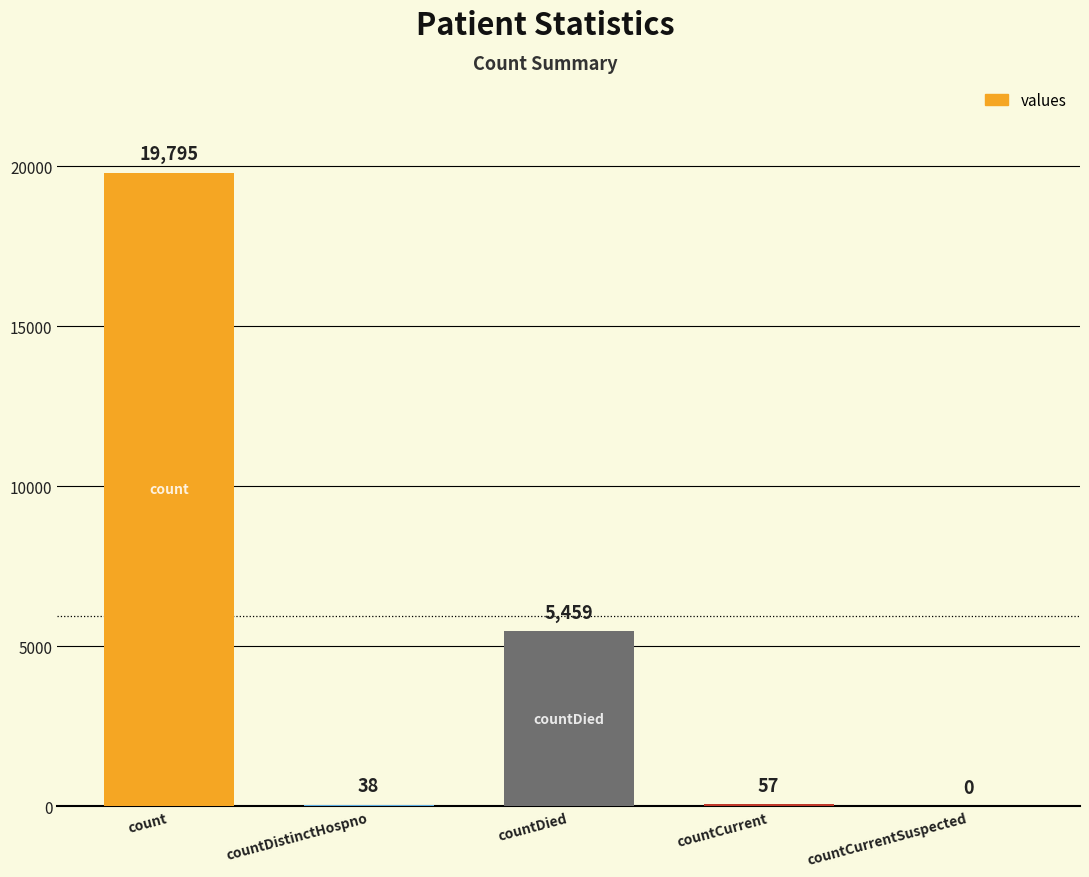

What is the sum of all values?

25349